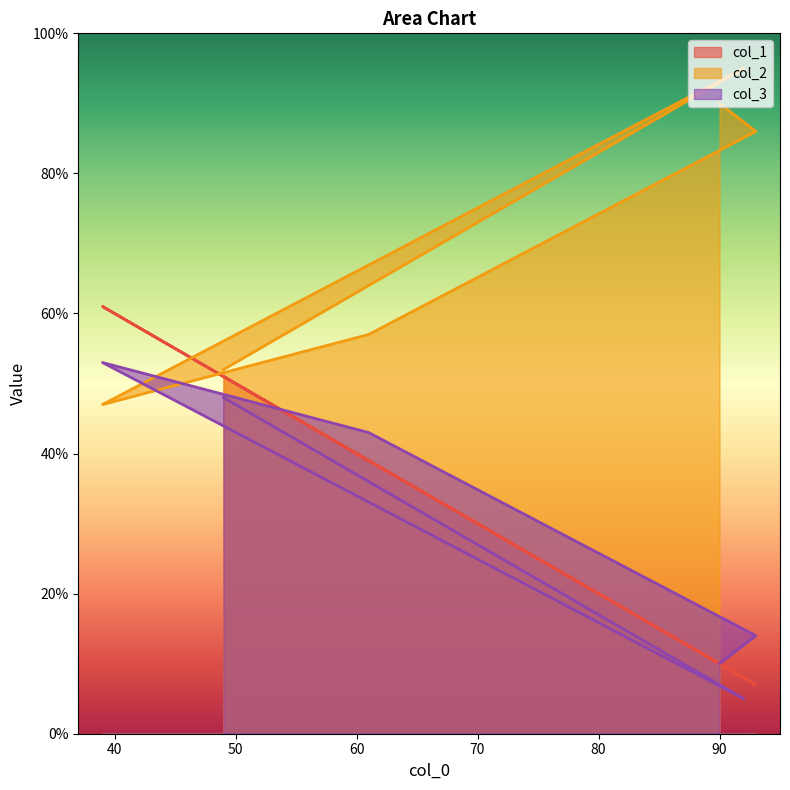

Where do col_1 and col_3 first cross each other?

61 and 39